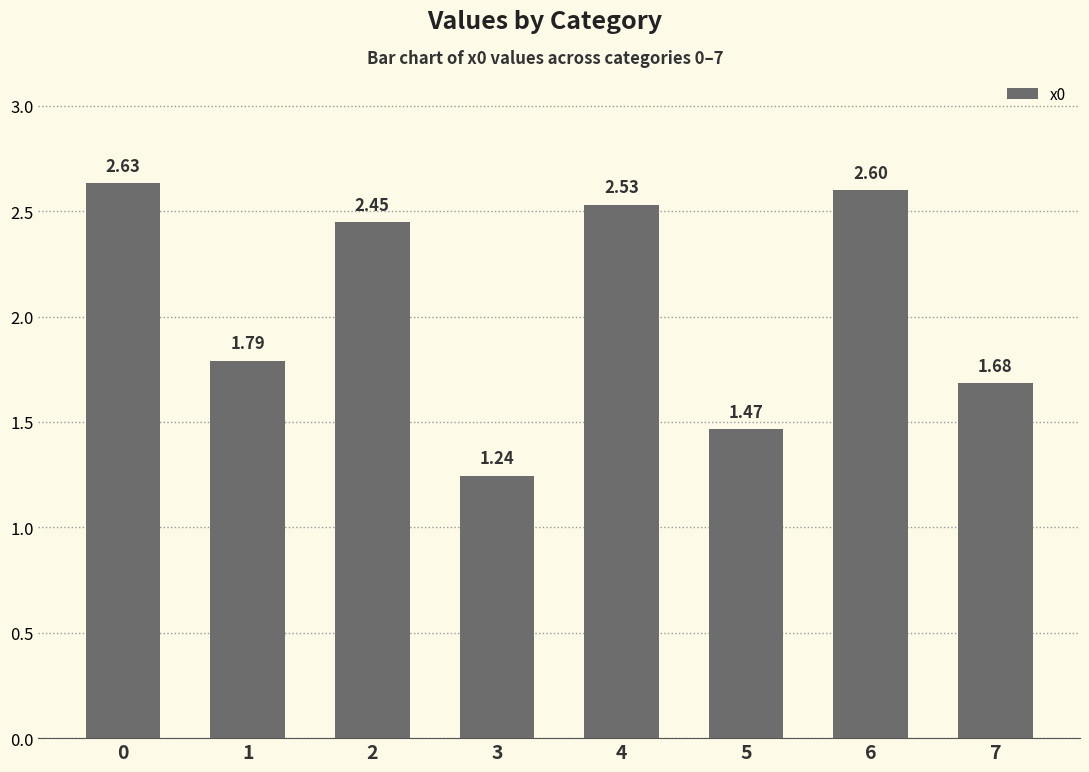

At which label is the value closest to 1?

3